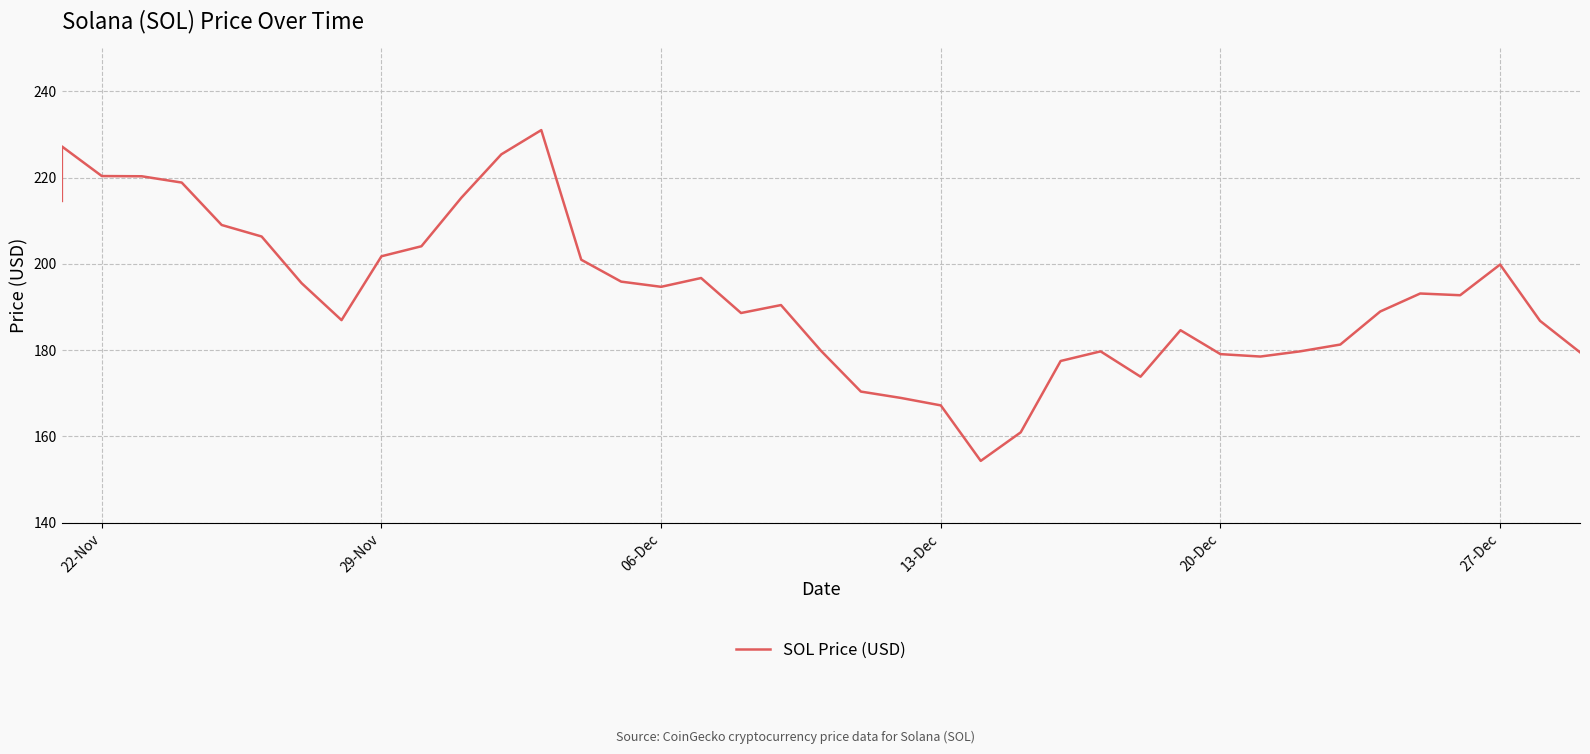

How many points are lower than both their immediate neighbors (excluding endpoints)?

7